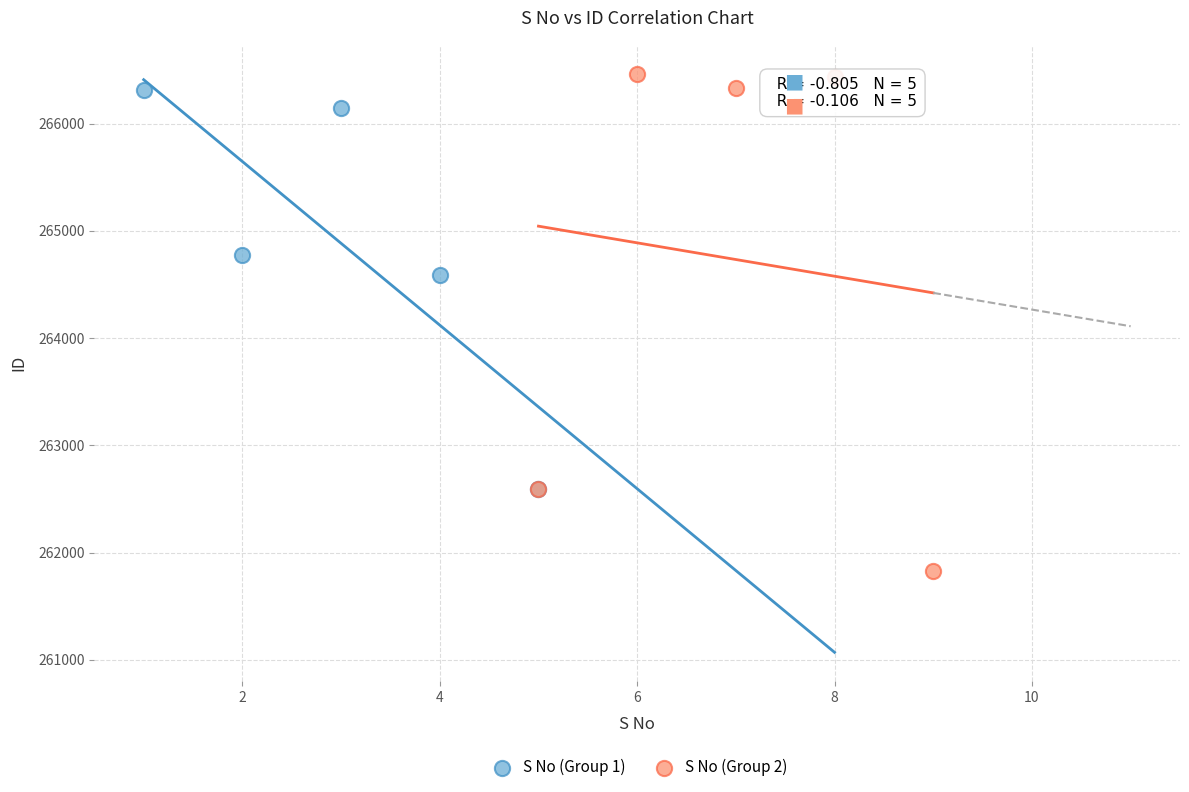

Which series has the widest spread of Y values?

S No (Group 2)